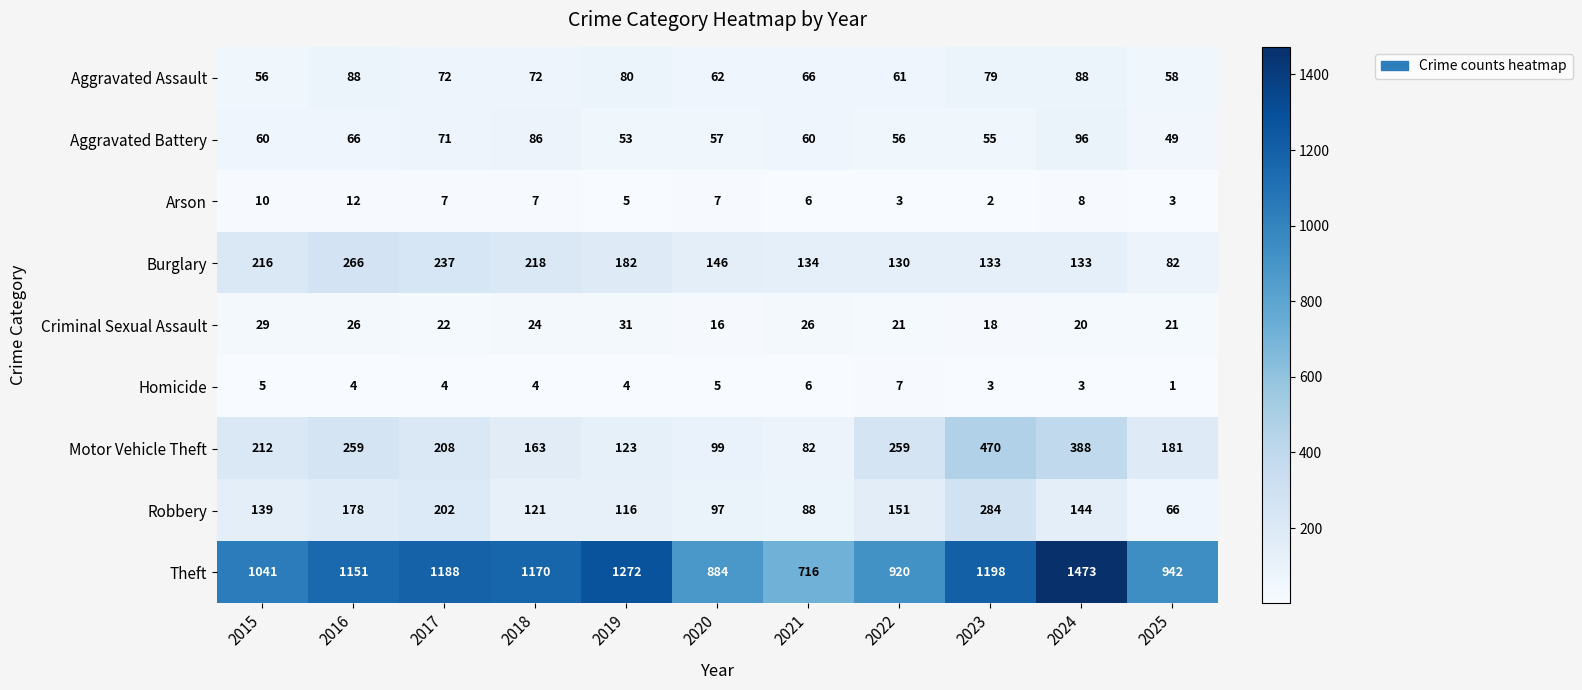

At 2015, list the series in order from smallest to largest.

Homicide, Arson, Criminal Sexual Assault, Aggravated Assault, Aggravated Battery, Robbery, Motor Vehicle Theft, Burglary, Theft